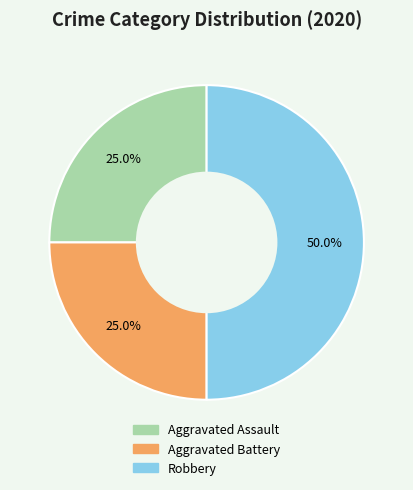

Which slice is the largest?

Robbery